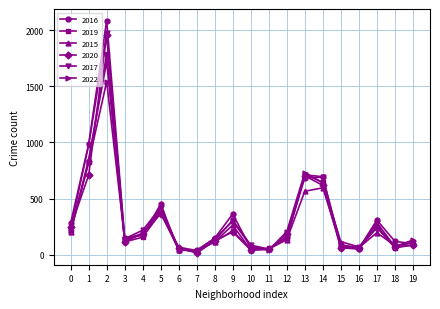

What is the value of the 2015 point at the 9th from the left?

116